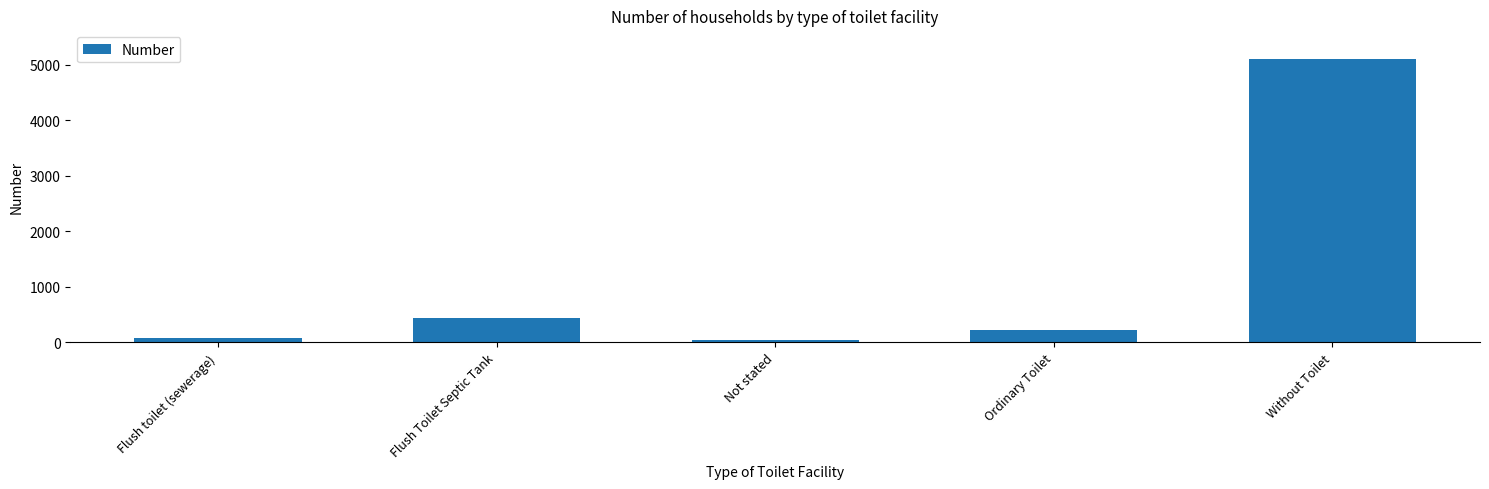

What is the value of the 1st bar from the left?

84